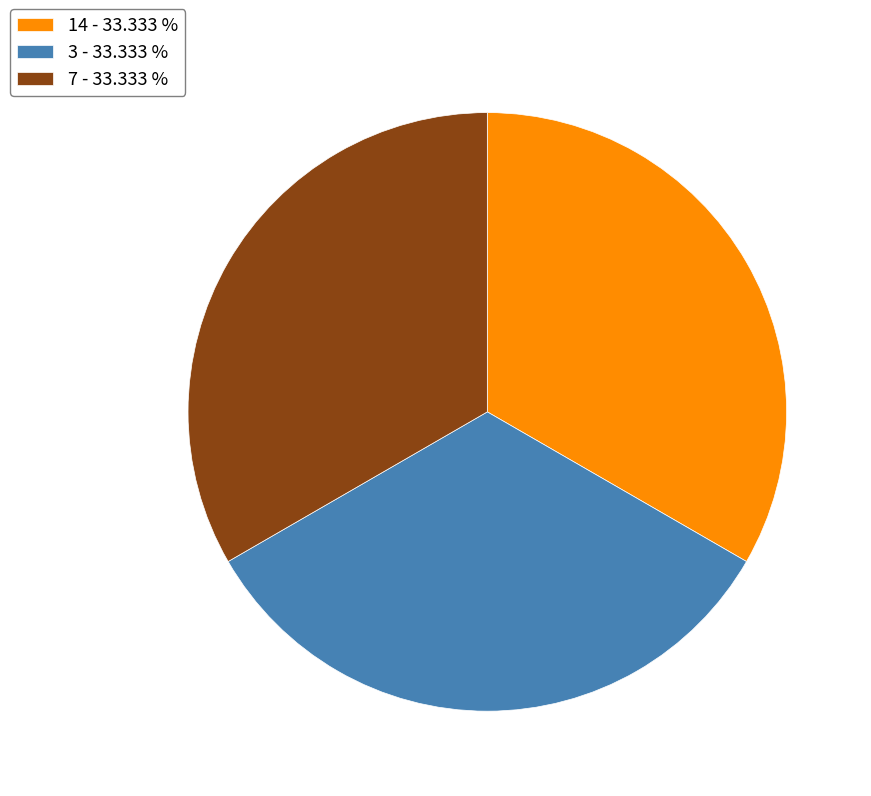

Do 3 - 33.333 % and 14 - 33.333 % together represent more than half of the pie?

Yes